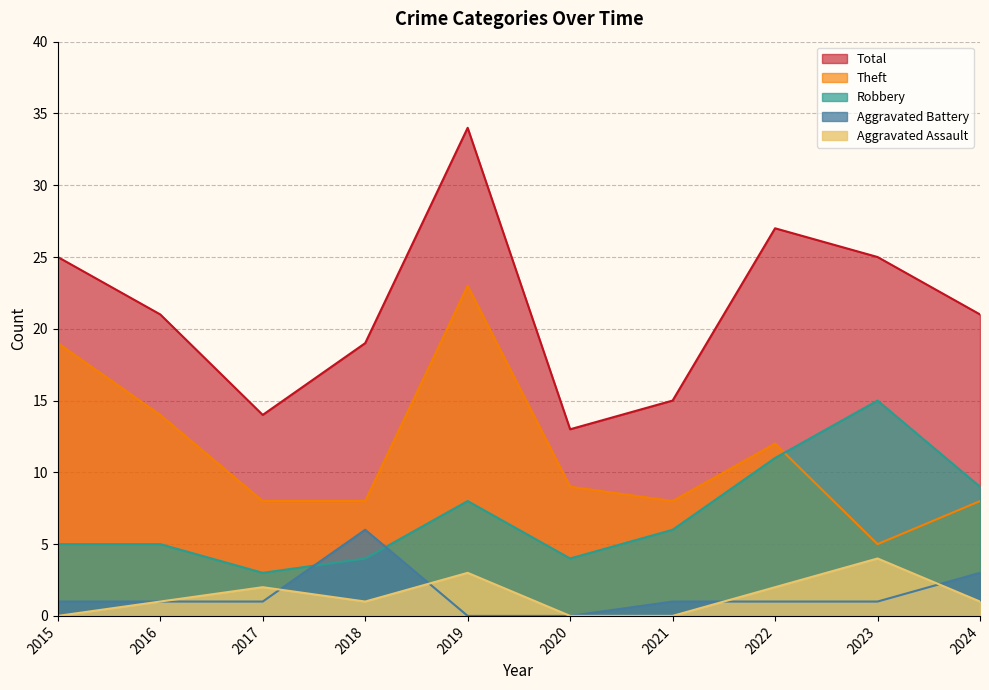

At 2022, list the series in order from smallest to largest.

Aggravated Battery, Aggravated Assault, Robbery, Theft, Total